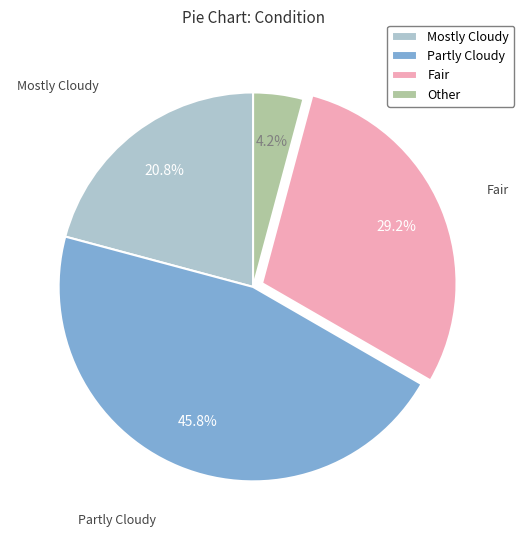

Does Other account for over 50% of the chart?

No